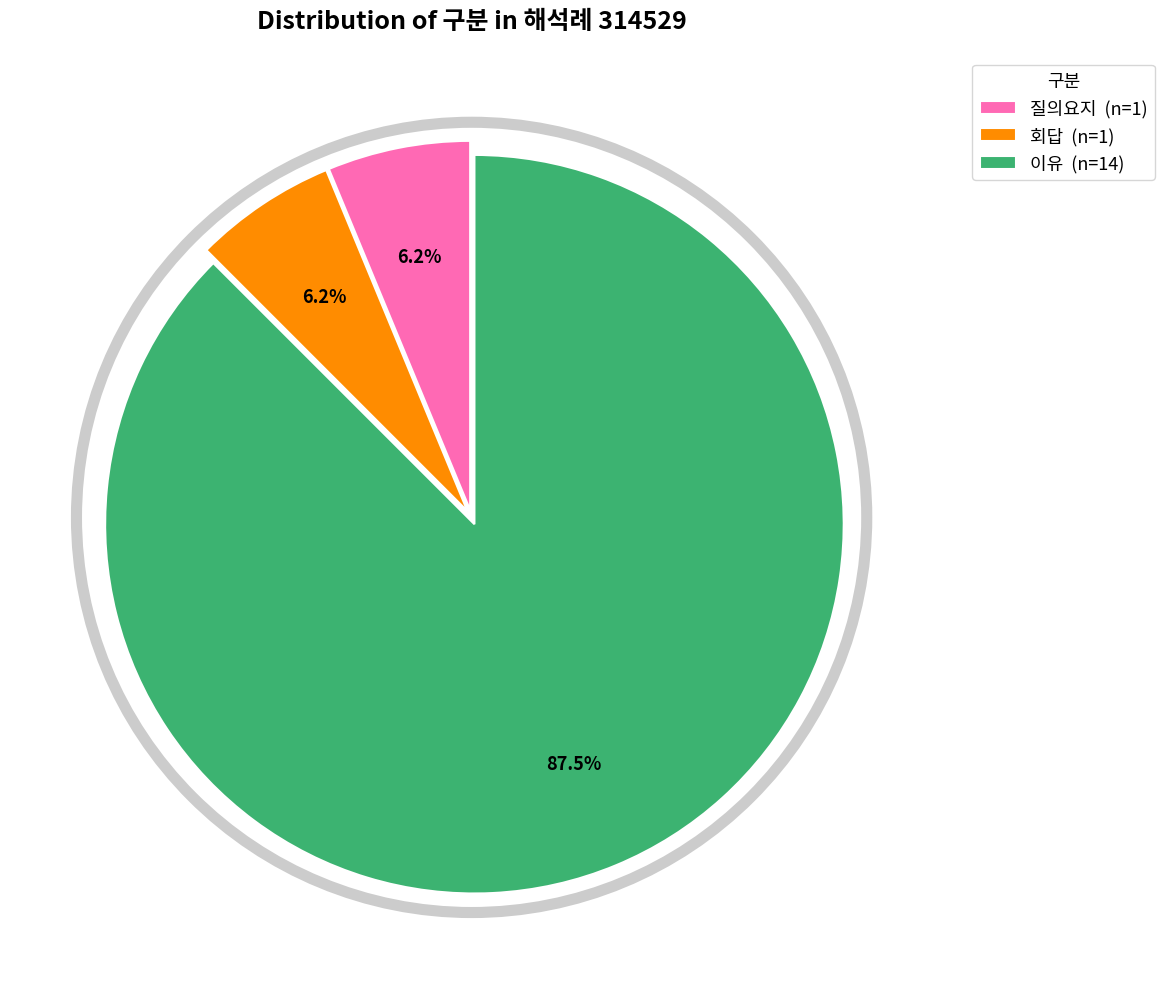

How many segments does this pie chart have?

3